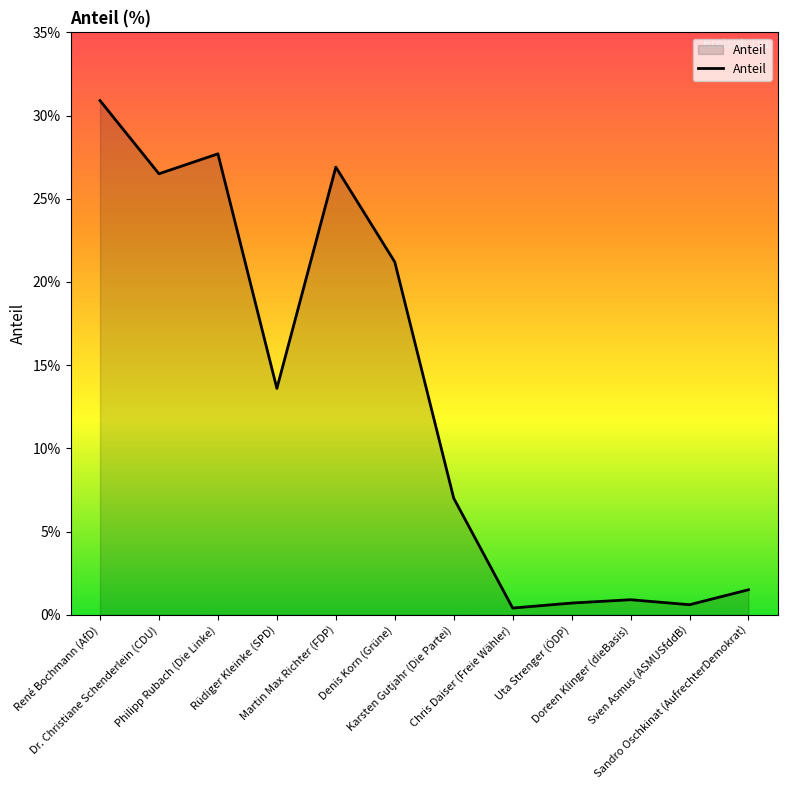

What is the difference between the maximum and minimum values?

30.5